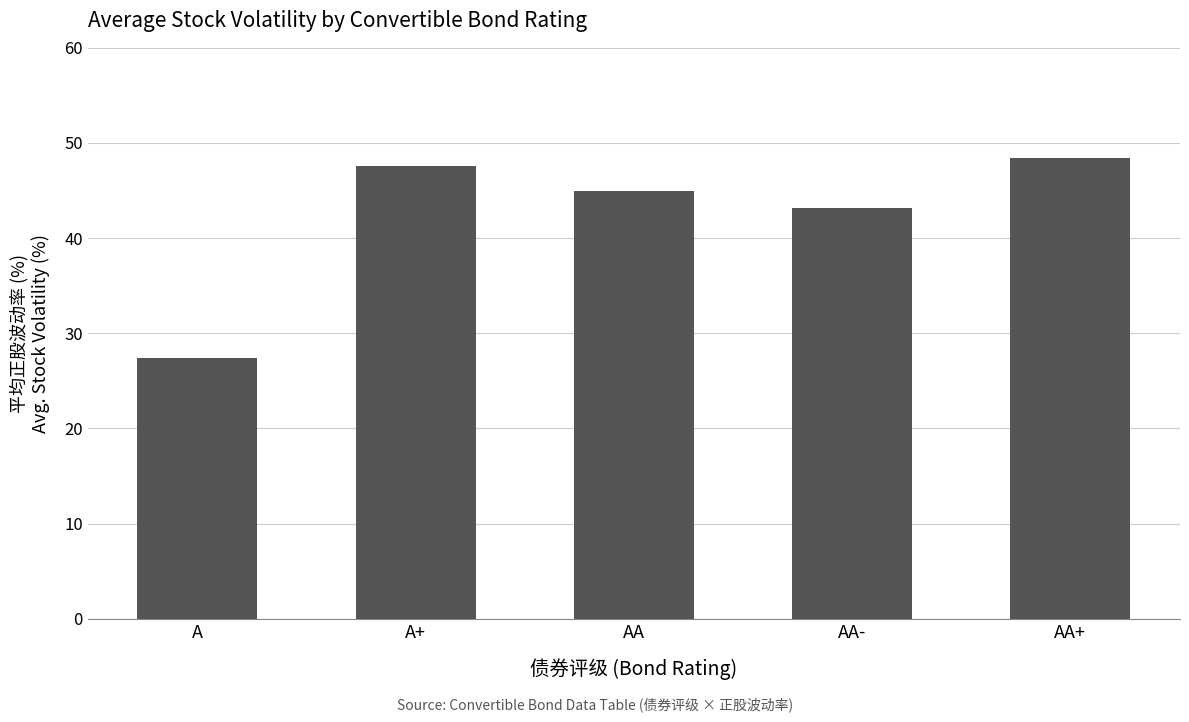

What is the change in value from A to AA+?

+21.1